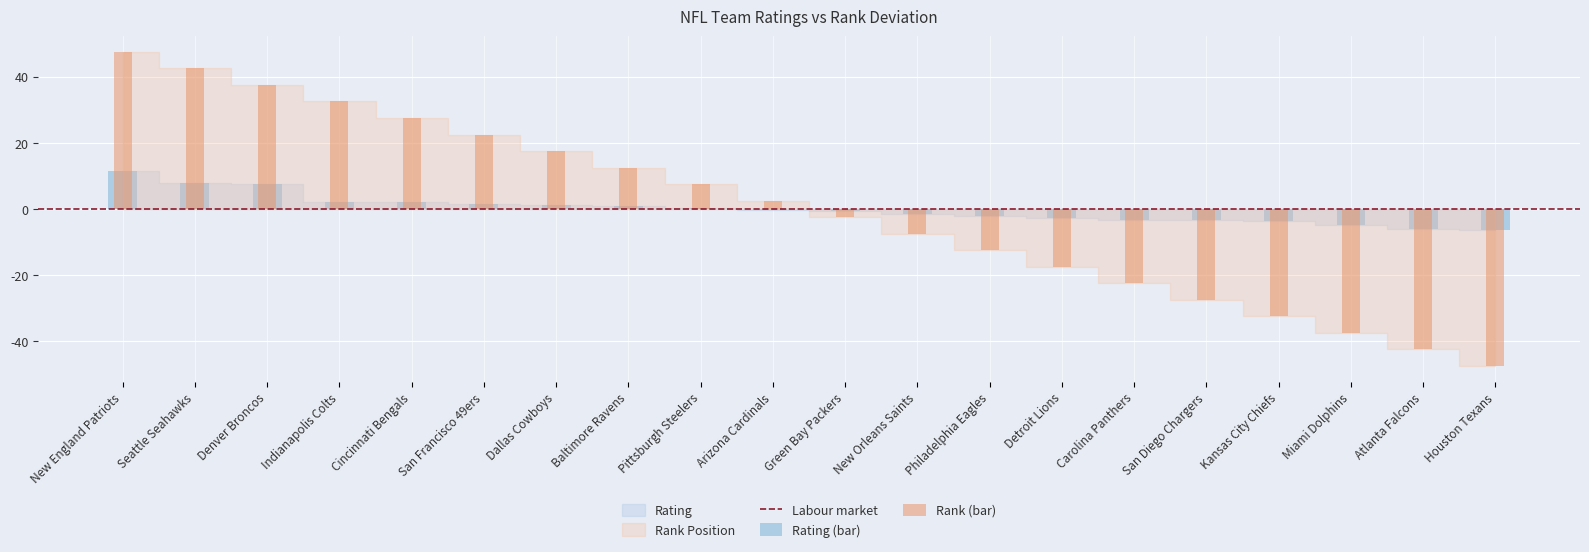

How many groups of bars are there?

20